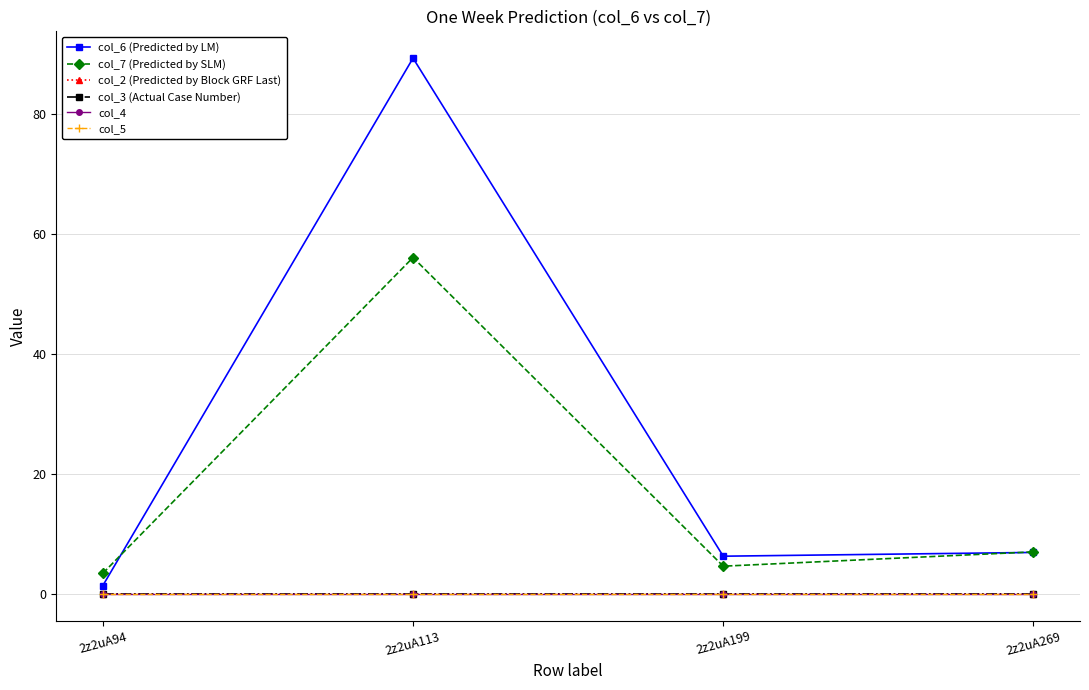

Reading left to right, list all the values displayed in this chart.

col_6 (Predicted by LM): 1.4	89.4	6.3	6.9
col_7 (Predicted by SLM): 3.4	56.1	4.6	7.0
col_2 (Predicted by Block GRF Last): 0.0	0.0	0.0	0.0
col_3 (Actual Case Number): 0.0	0.0	0.0	0.0
col_4: 0.0	0.0	0.0	0.0
col_5: 0.0	0.0	0.0	0.0